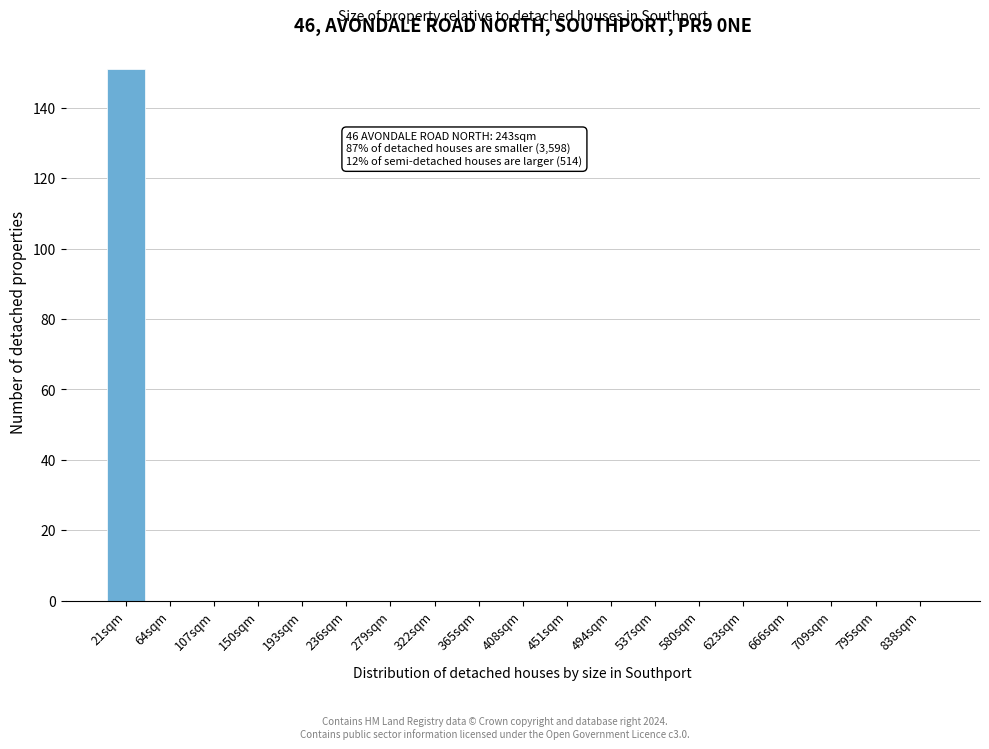

Reading right to left, list all the values displayed in this chart.

838sqm=0	795sqm=0	709sqm=0	666sqm=0	623sqm=0	580sqm=0	537sqm=0	494sqm=0	451sqm=0	408sqm=0	365sqm=0	322sqm=0	279sqm=0	236sqm=0	193sqm=0	150sqm=0	107sqm=0	64sqm=0	21sqm=151